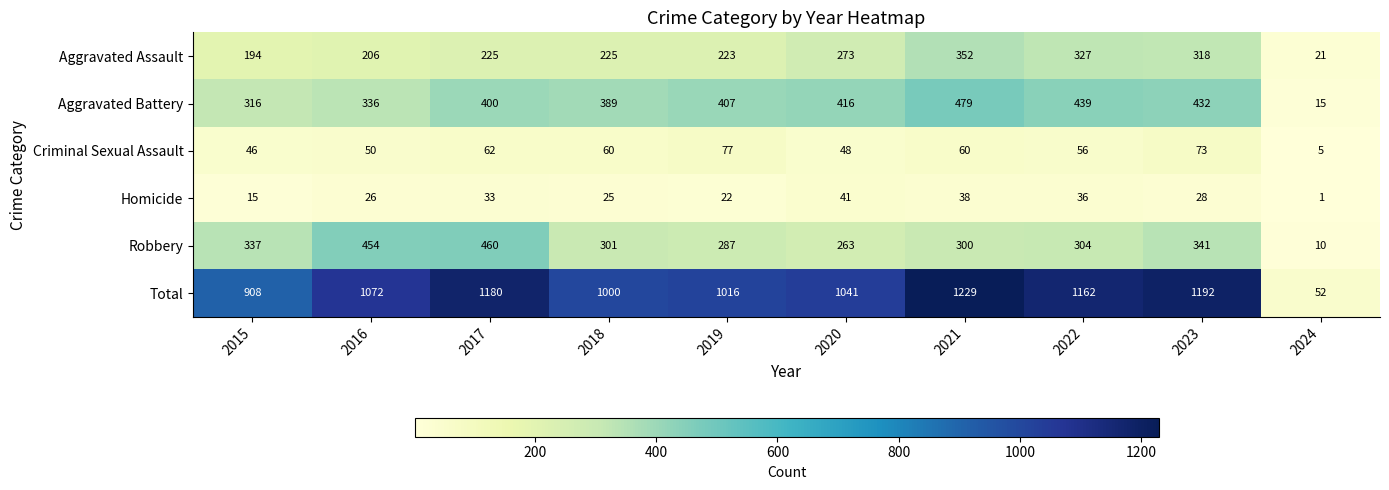

At which label does Homicide reach its minimum?

2024